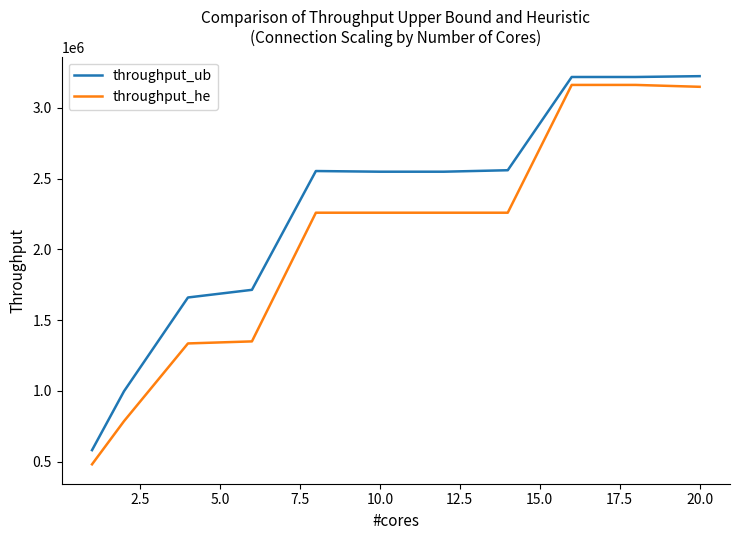

Which series has the largest total across all categories?

throughput_ub